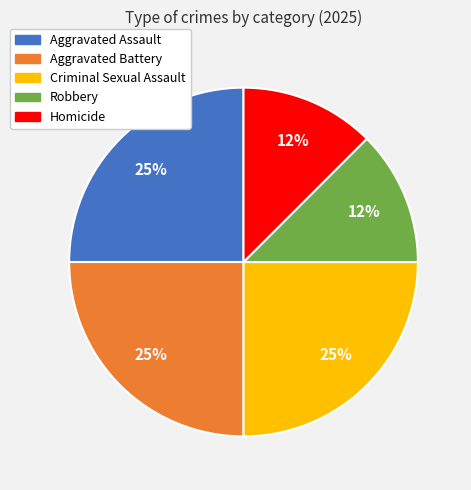

Count the number of slices in the pie.

5